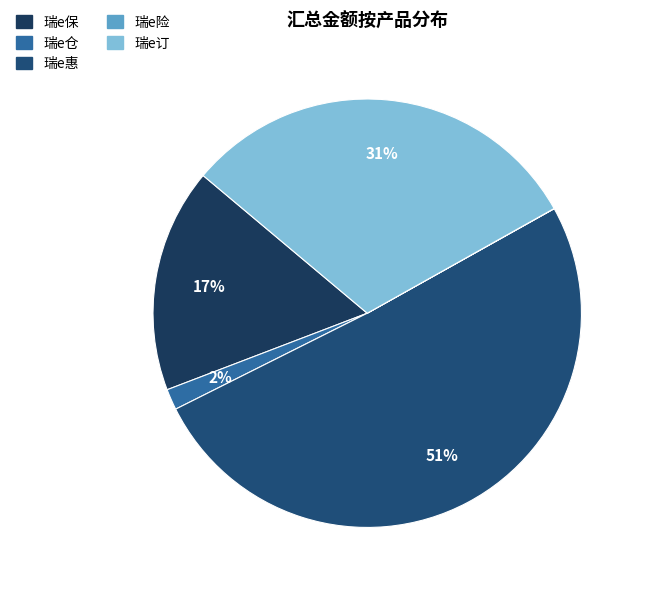

Combined, do 瑞e仓 and 瑞e惠 account for over 50%?

Yes